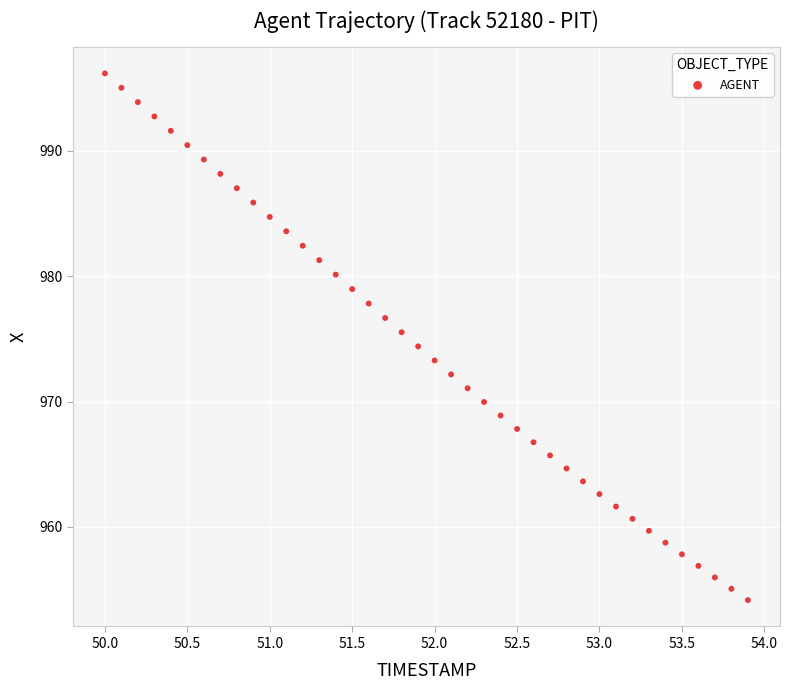

What is the range of Y values (max minus min)?

42.0